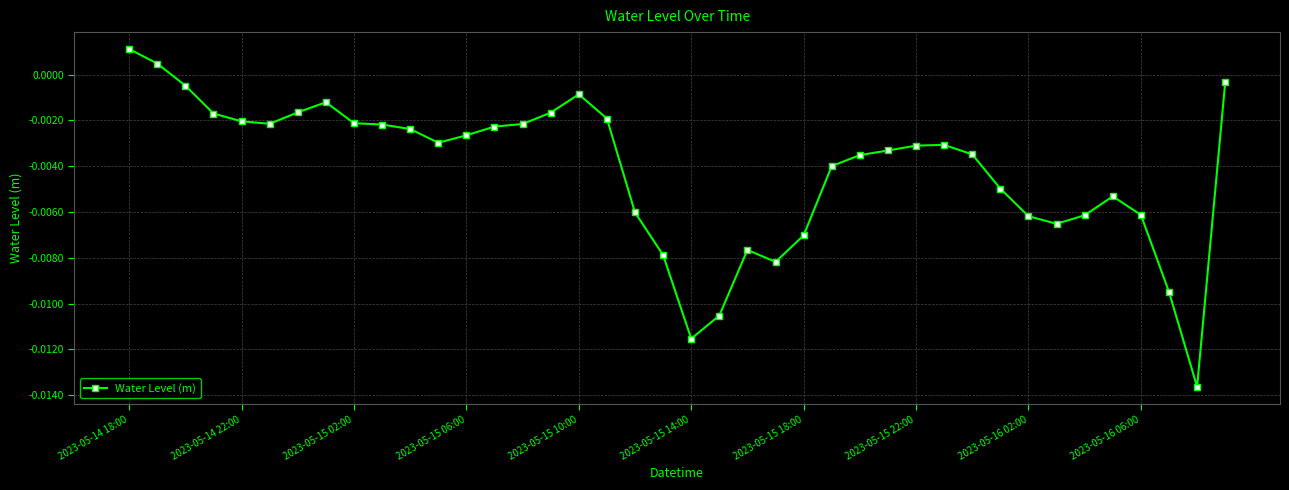

Which category has the highest value across all series?

2023-05-14 18:00